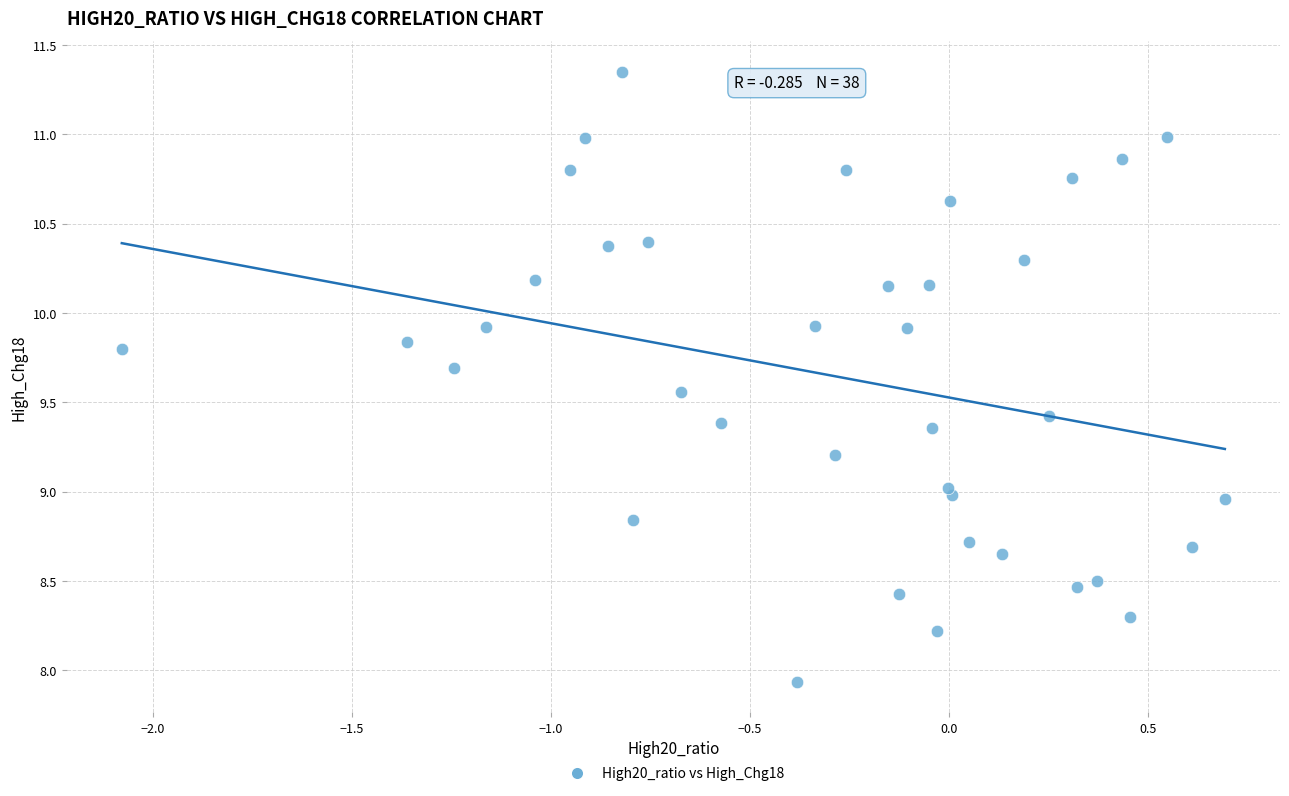

What is the range of X values (max minus min)?

2.8